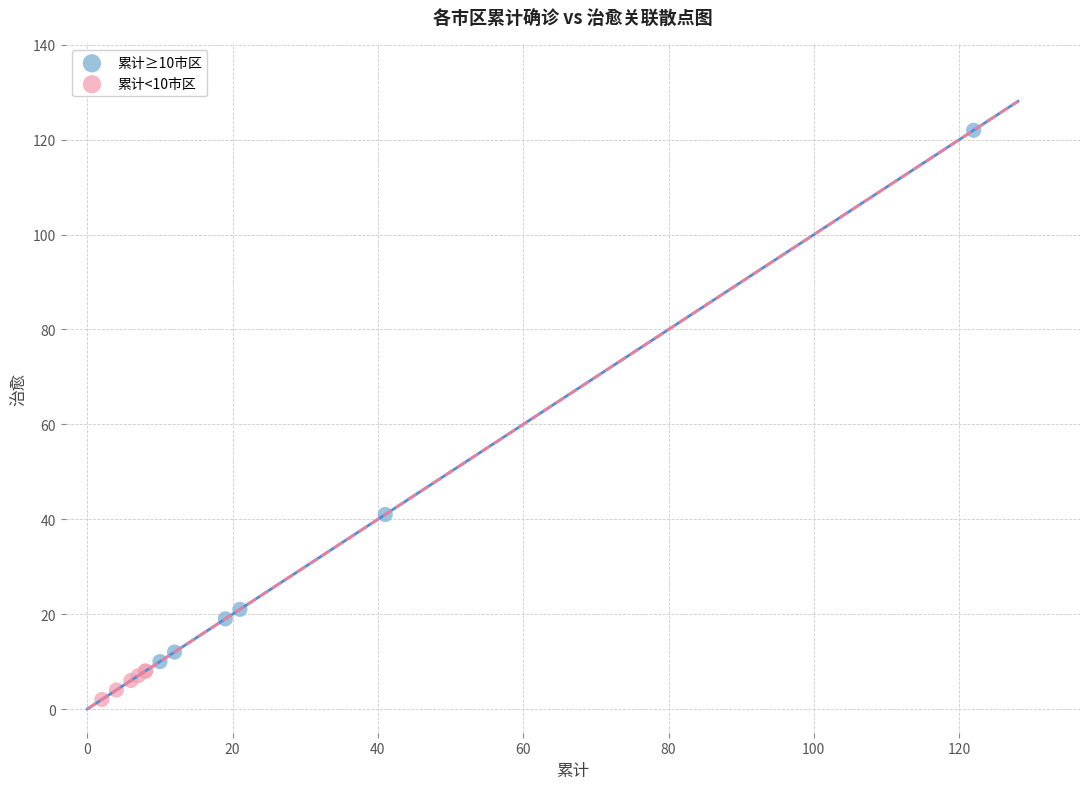

What are all the series names shown in the legend?

累计≥10市区, 累计<10市区